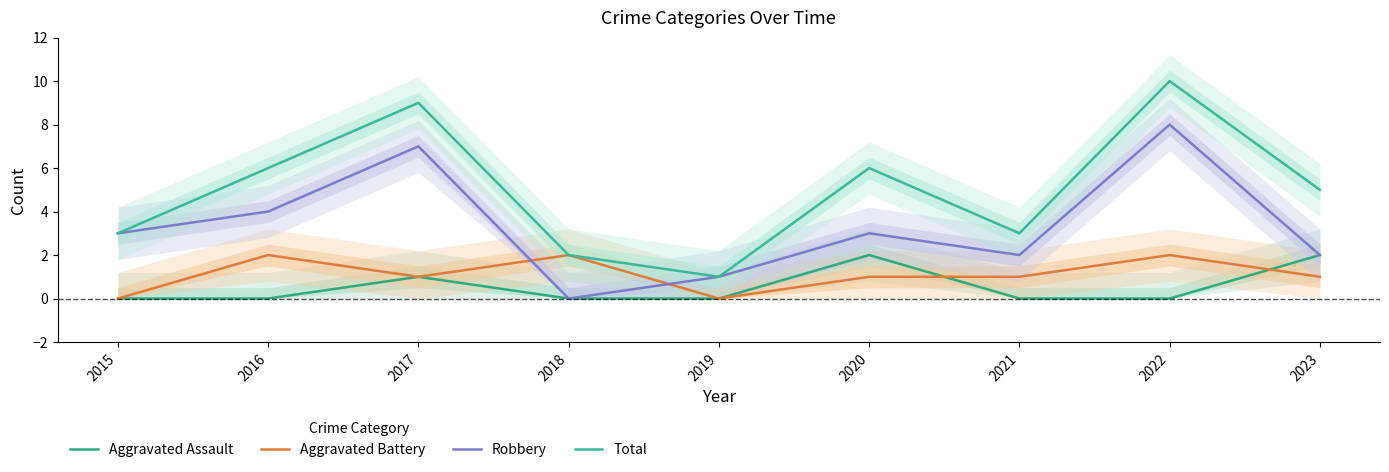

At which category does Total reach its first local peak?

2017